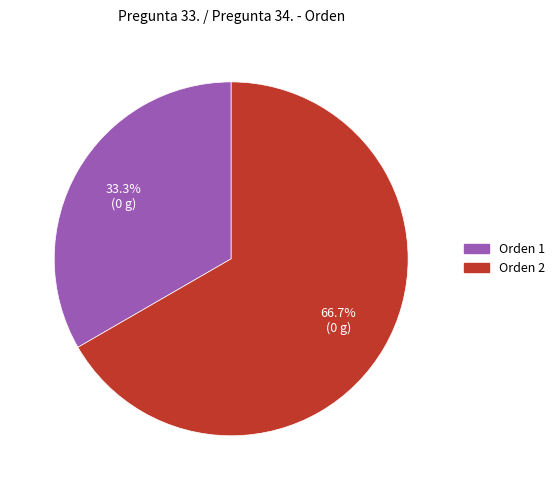

To the nearest percent, what is the difference between the largest and smallest slice percentages?

33%